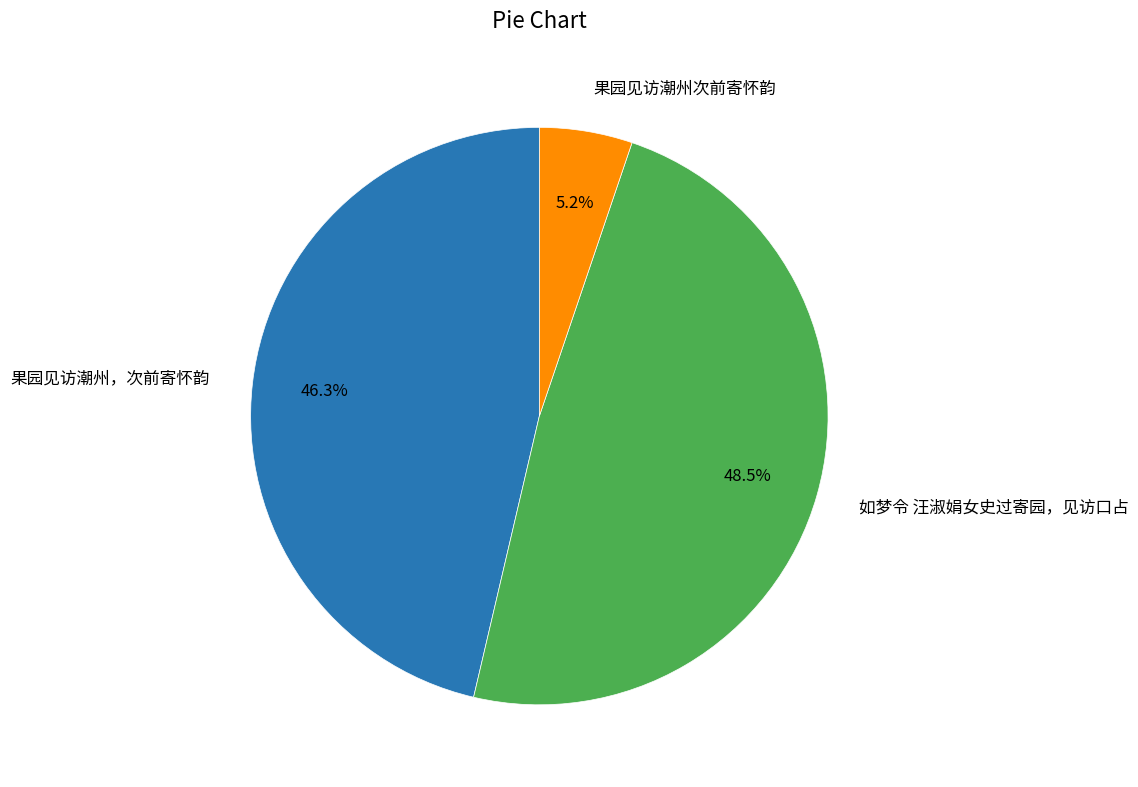

Is there any slice that represents more than half of the pie?

No